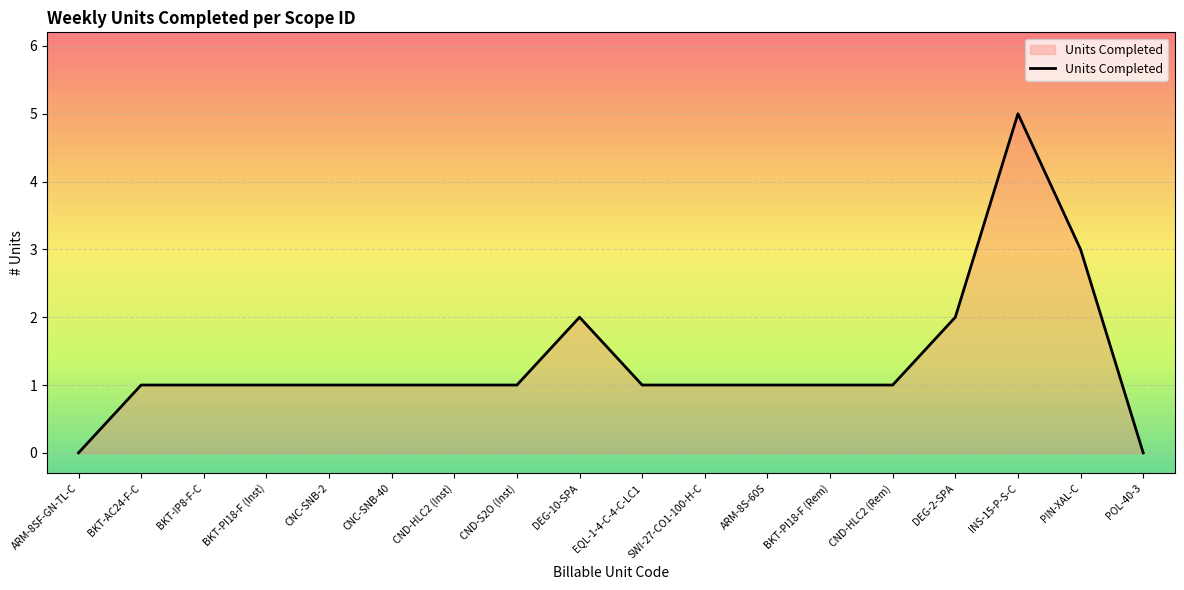

What is the change in value from SWI-27-CO1-100-H-C to DEG-2-SPA?

+1